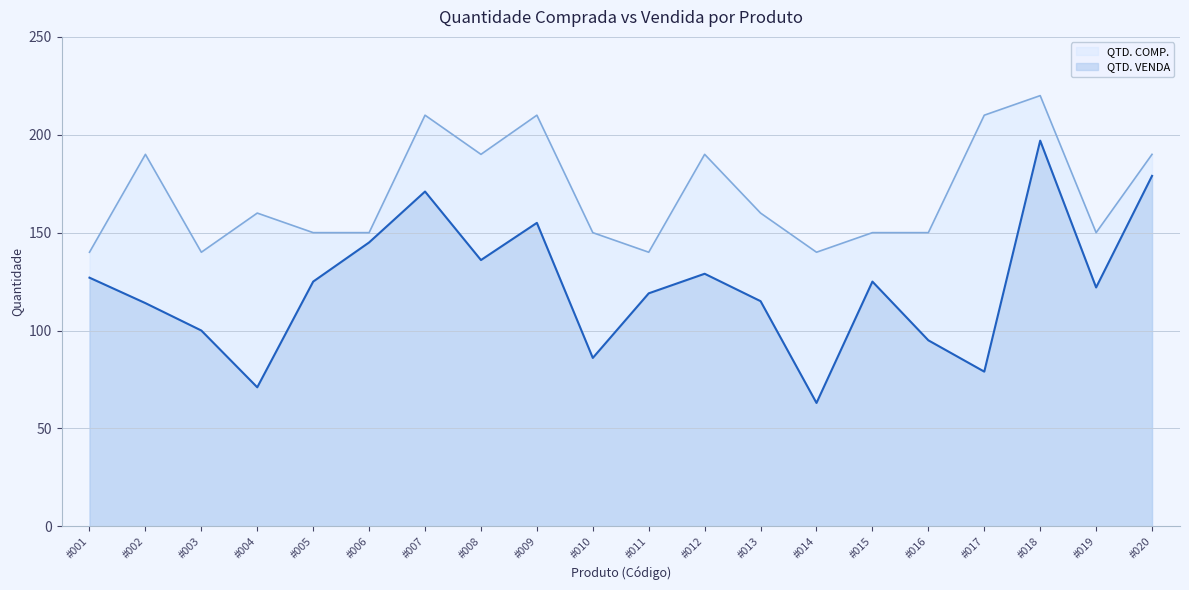

Is it true that QTD. COMP. equals 31 at #014?

False